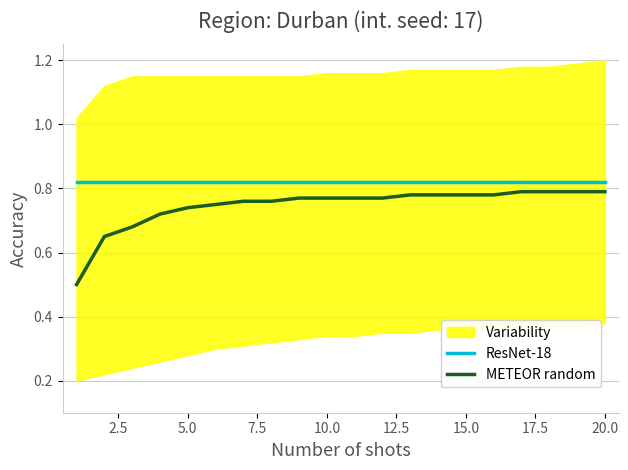

What is the minimum value for METEOR random?

0.5